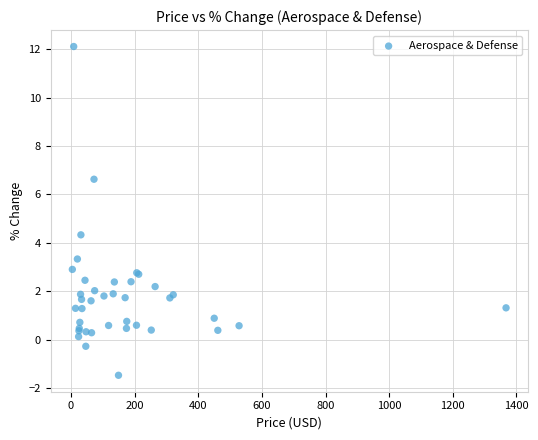

What Y value in the scatter plot is closest to 5?

4.3